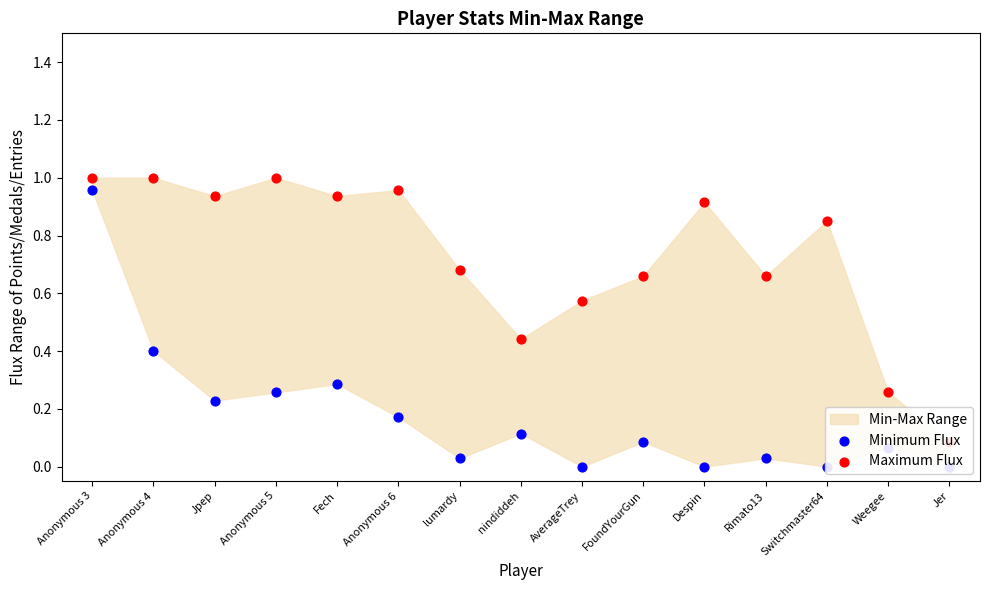

Which series reaches the maximum Y coordinate?

Maximum Flux